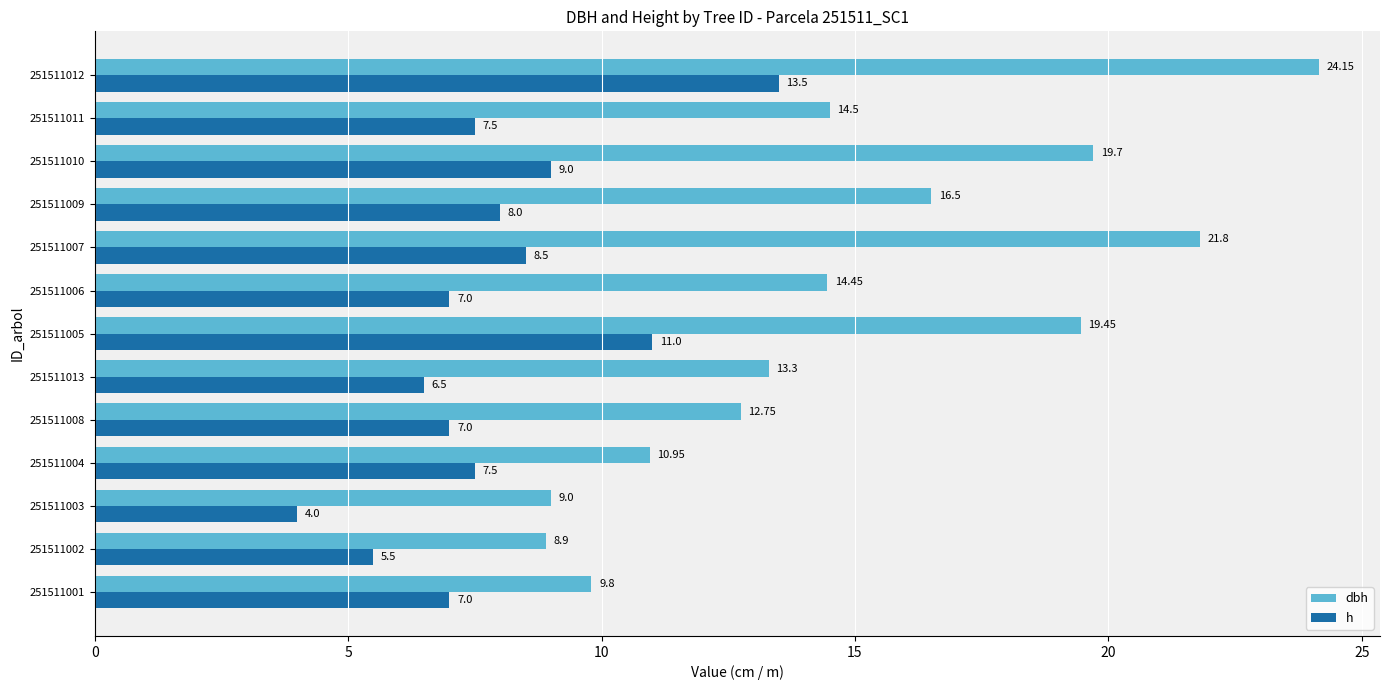

Which category has the lowest value in the dbh series?

251511002